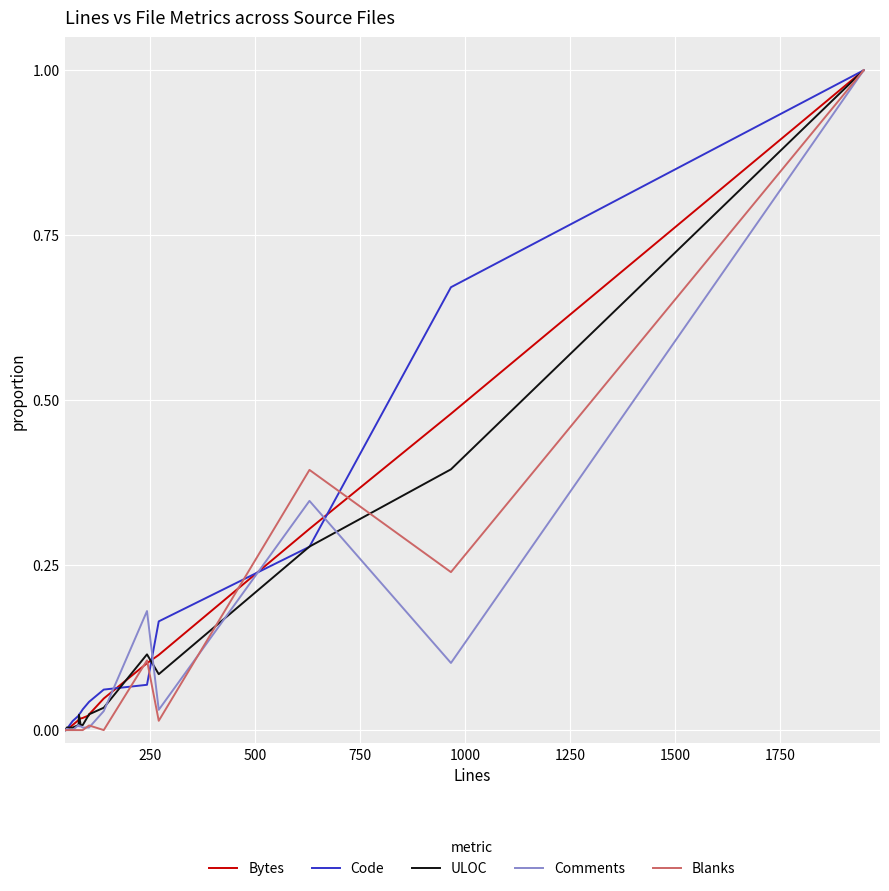

True or false: Code and ULOC intersect in this chart.

True